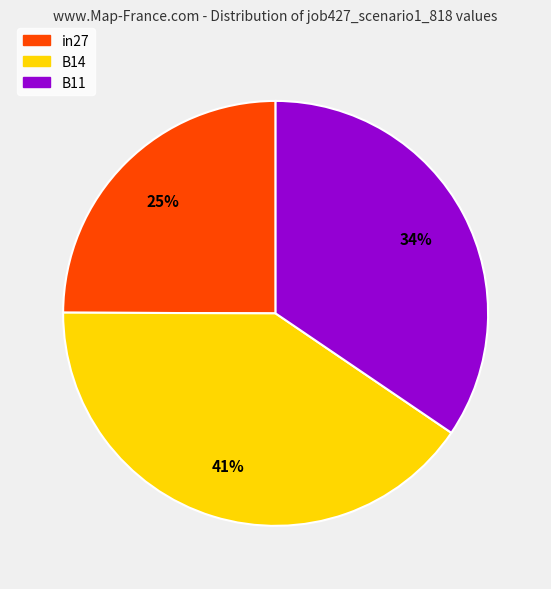

Is it true that B11 is 20% of the pie?

False